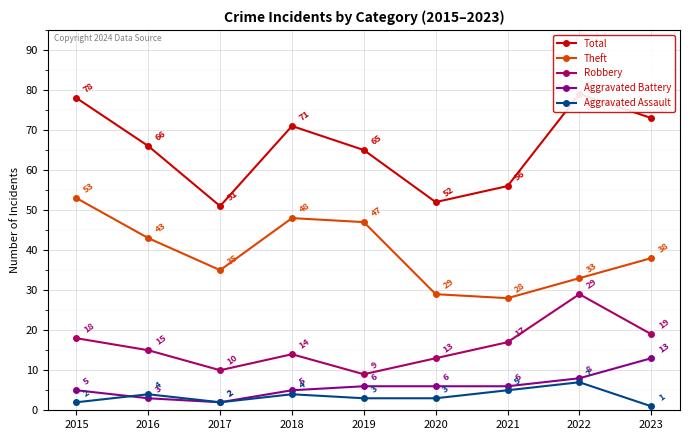

What are all the series names shown in the legend?

Total, Theft, Robbery, Aggravated Battery, Aggravated Assault